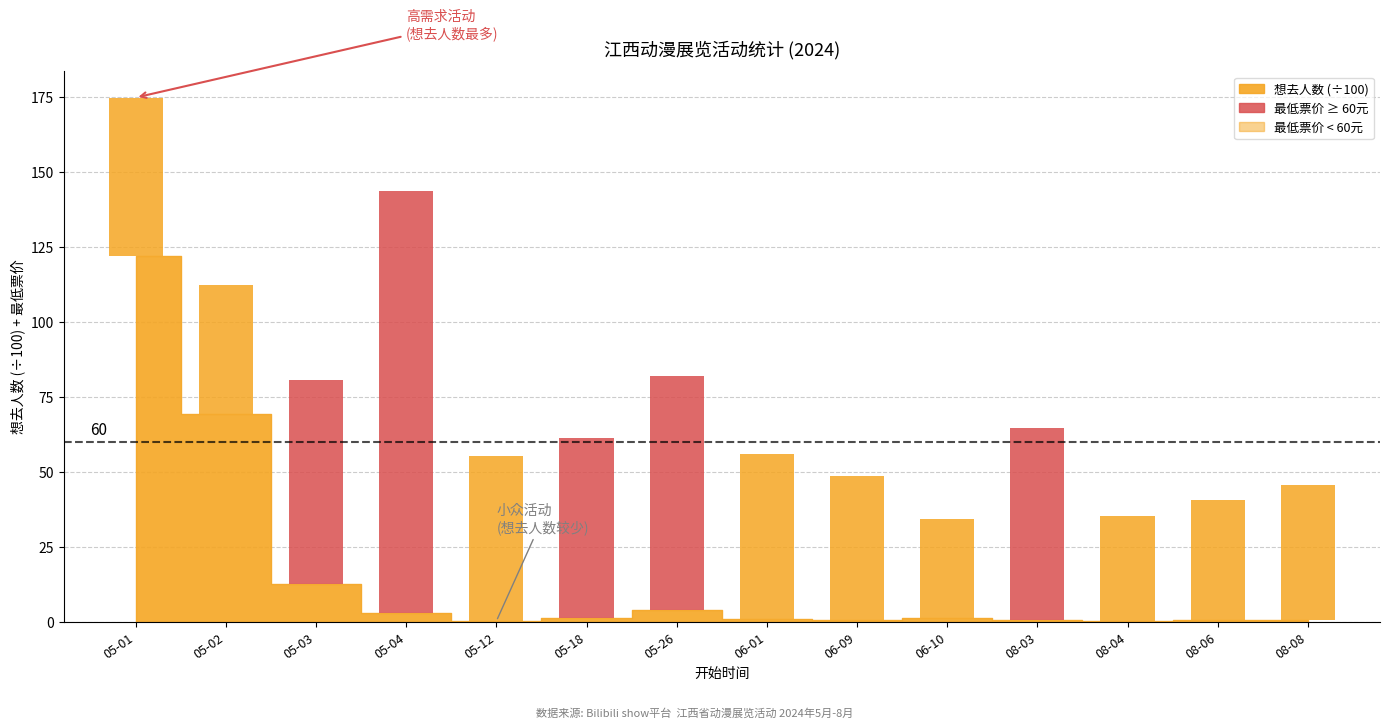

What is the change in value from 05-26 to 06-10?

-2.7